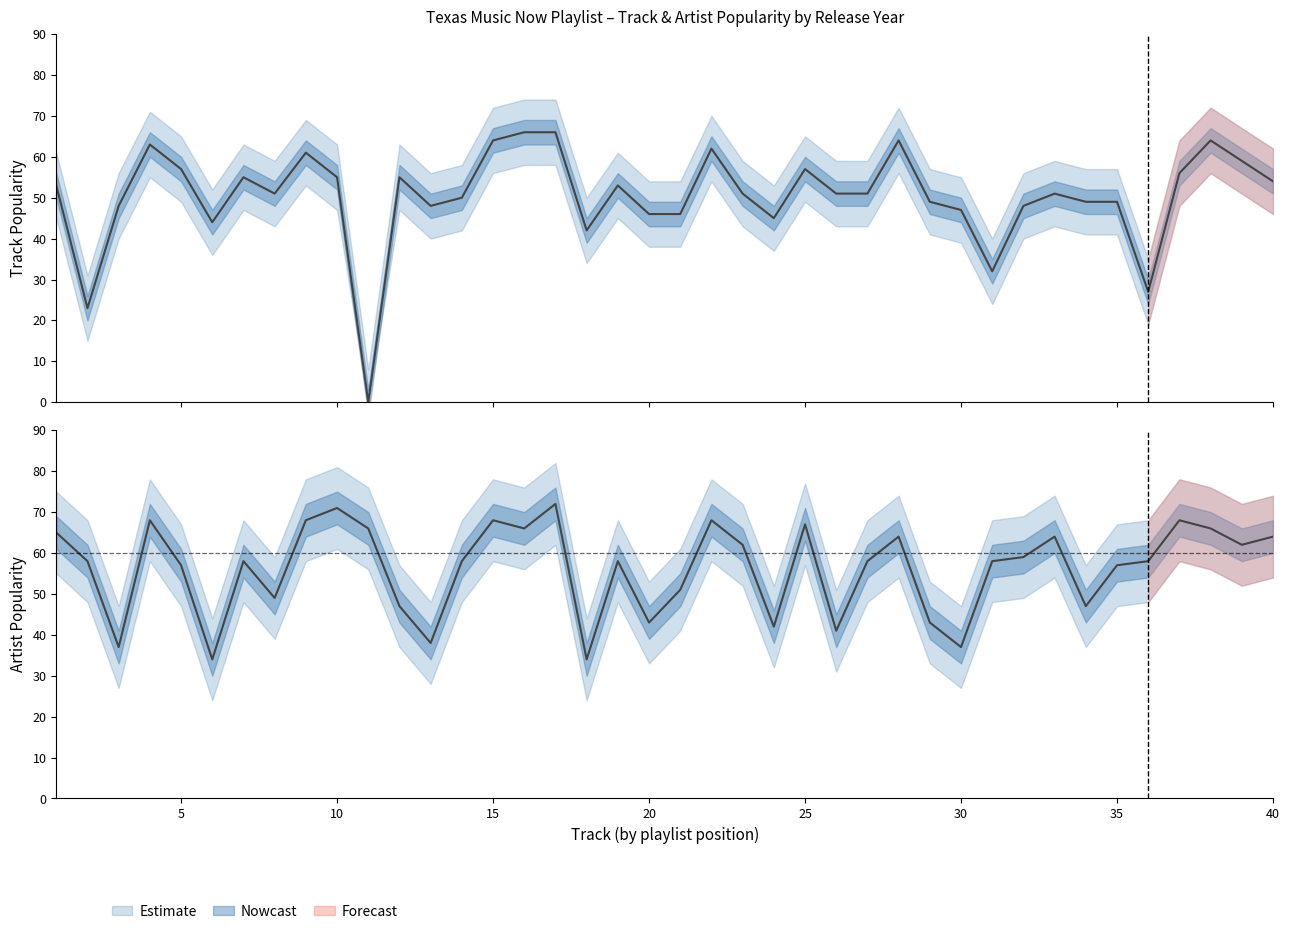

How many lines are shown in the chart?

2